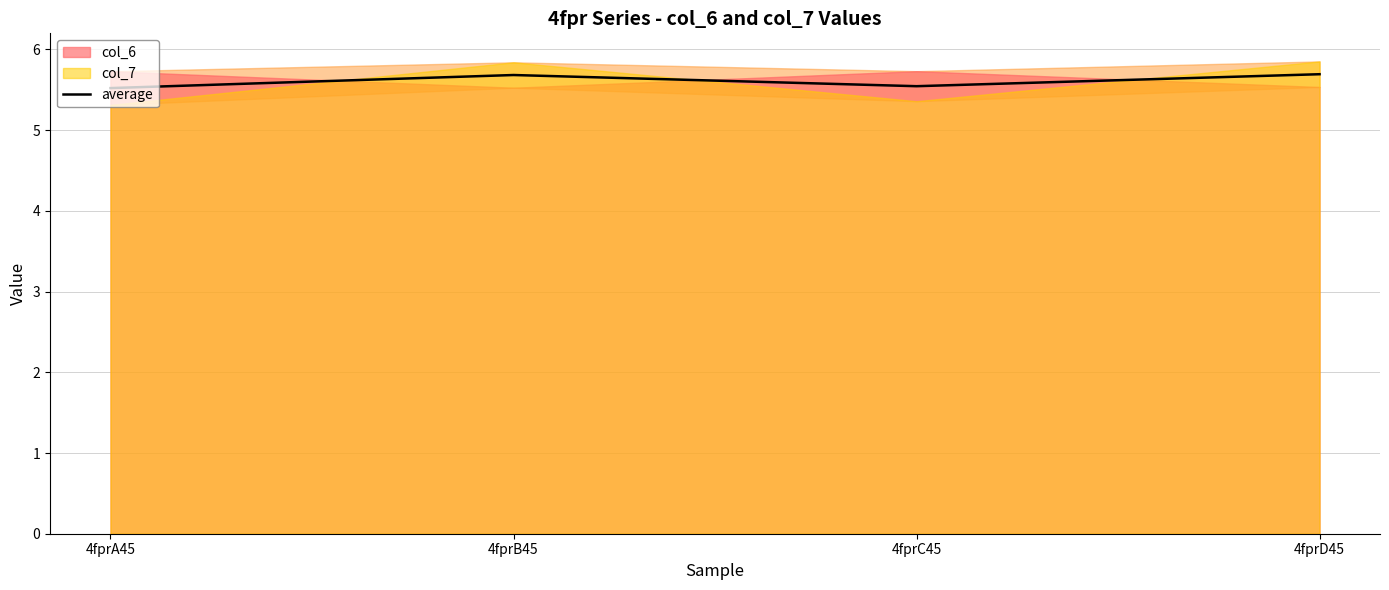

Reading left to right, list all the values displayed in this chart.

4fprA45=5.5	4fprB45=5.7	4fprC45=5.5	4fprD45=5.7